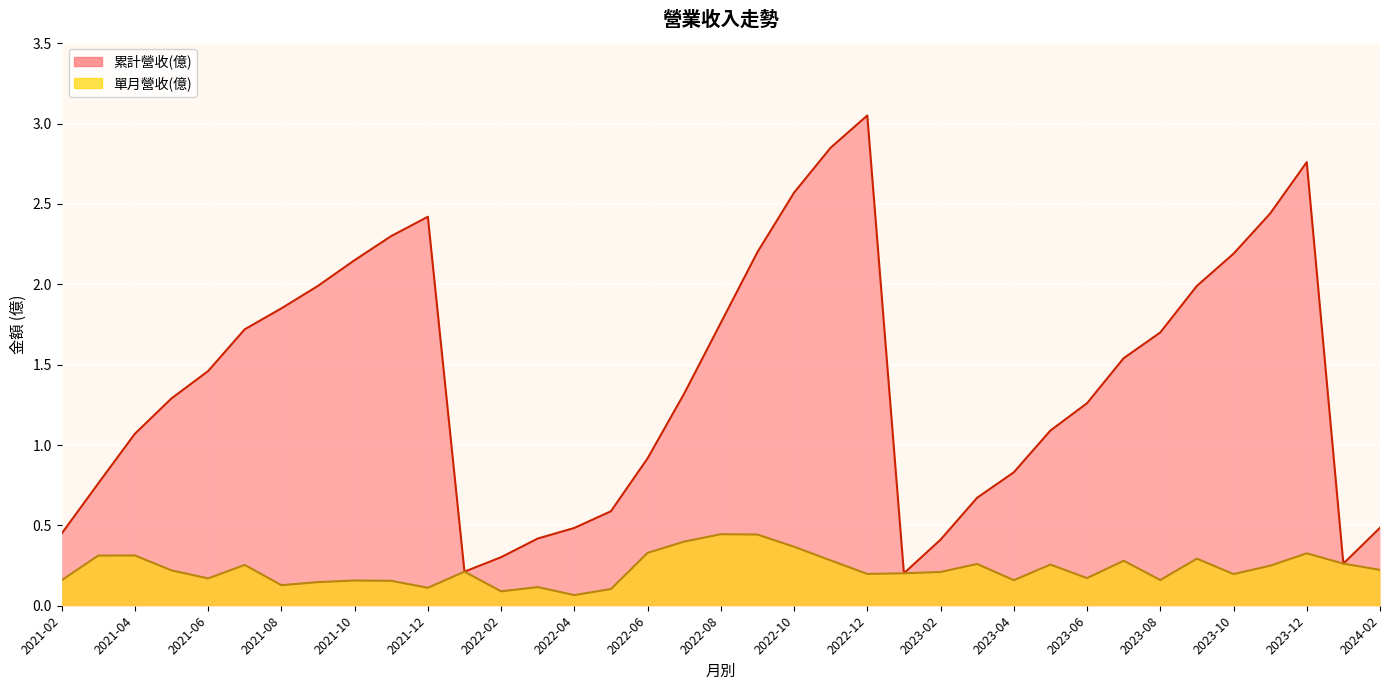

Count the 單月營收(億) values in the range 0 to 1.

37